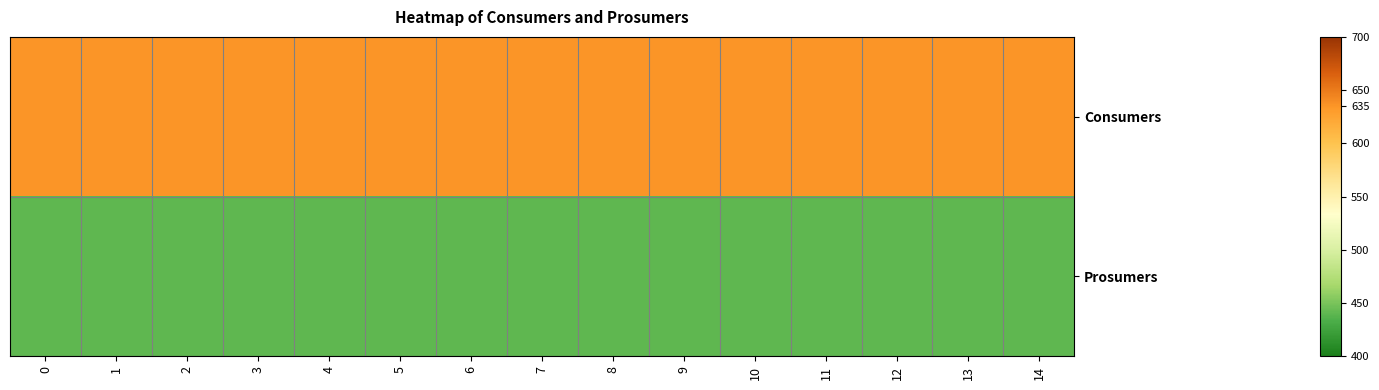

Rank the series by their average value, from lowest to highest.

Prosumers, Consumers